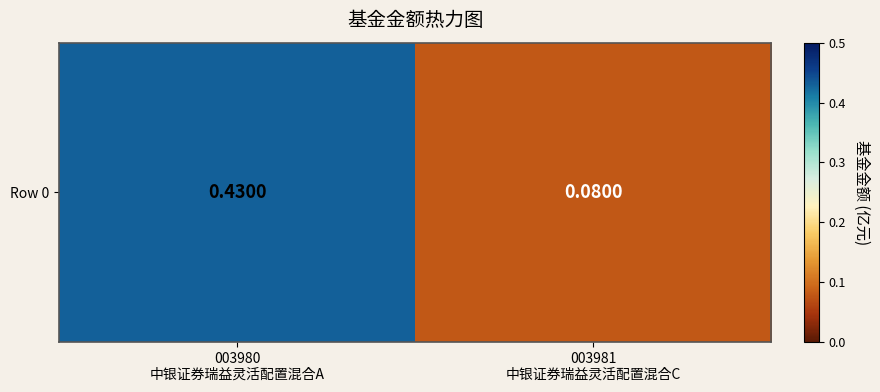

What is the sum of all values?

0.5